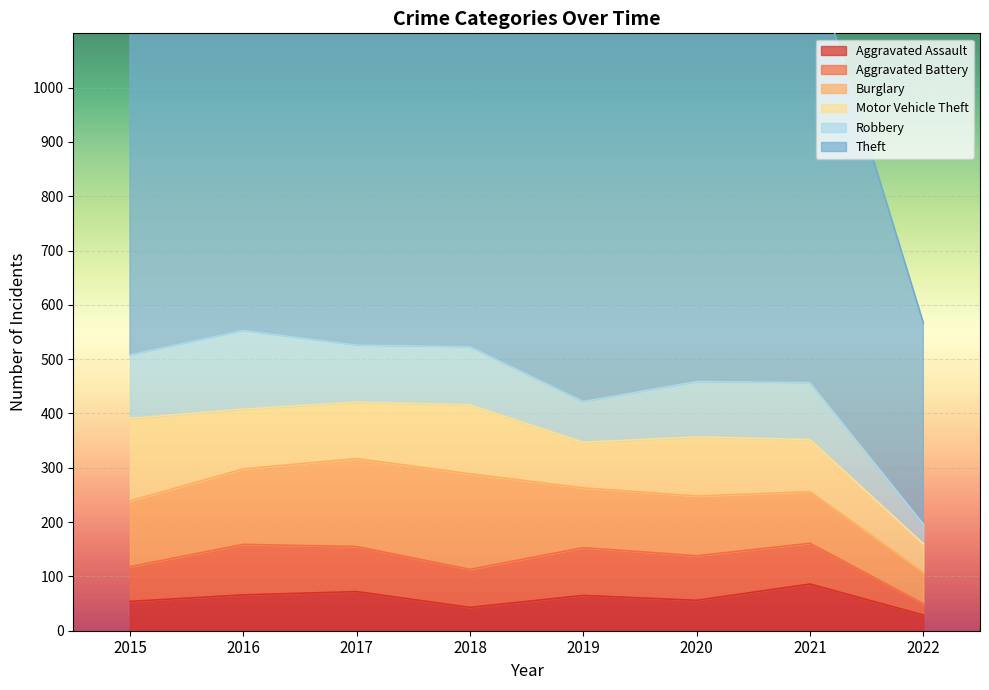

At 2019, list the series in order from smallest to largest.

Aggravated Assault, Robbery, Motor Vehicle Theft, Aggravated Battery, Burglary, Theft